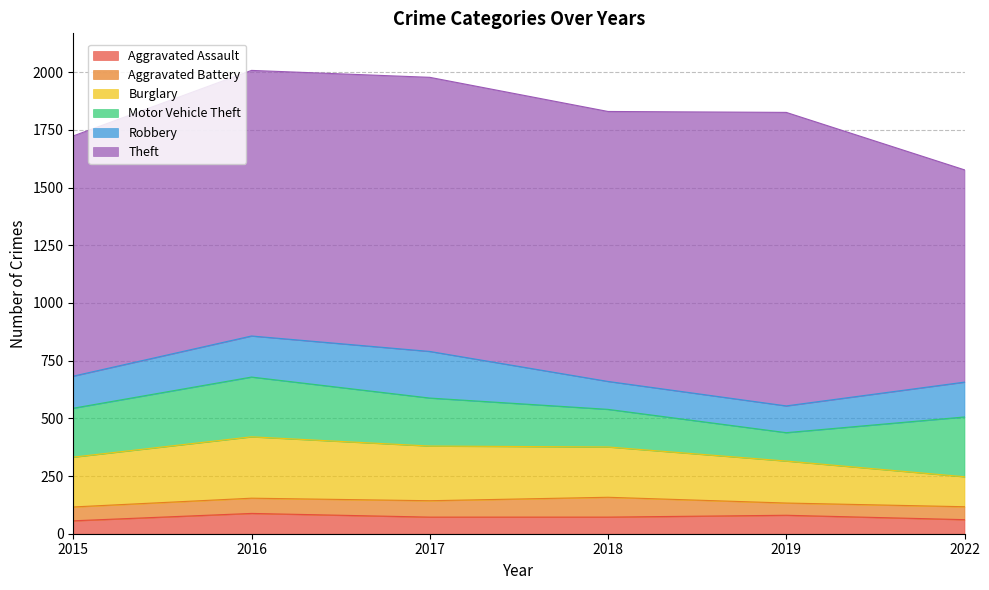

How many series are shown in this chart?

6